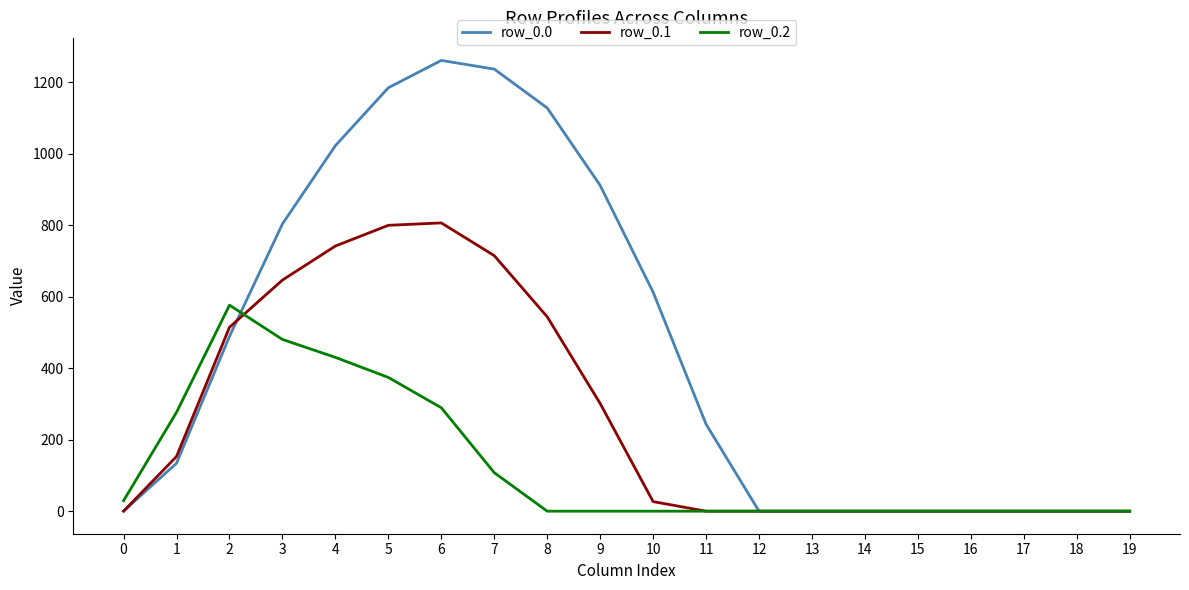

What is the difference between the row_0.0 values at 16 and 9?

911.8